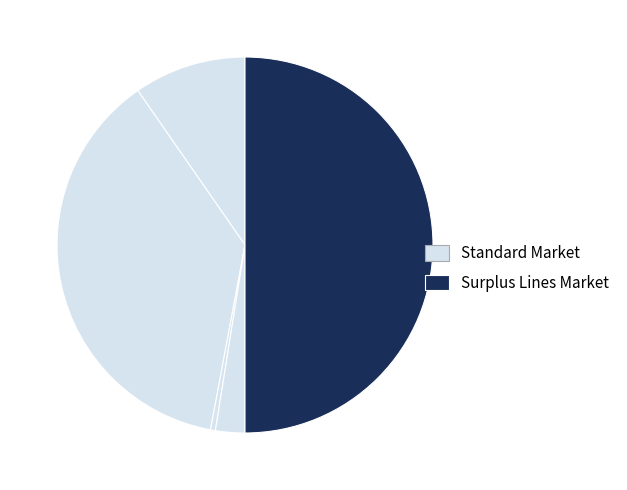

Count the number of slices in the pie.

5